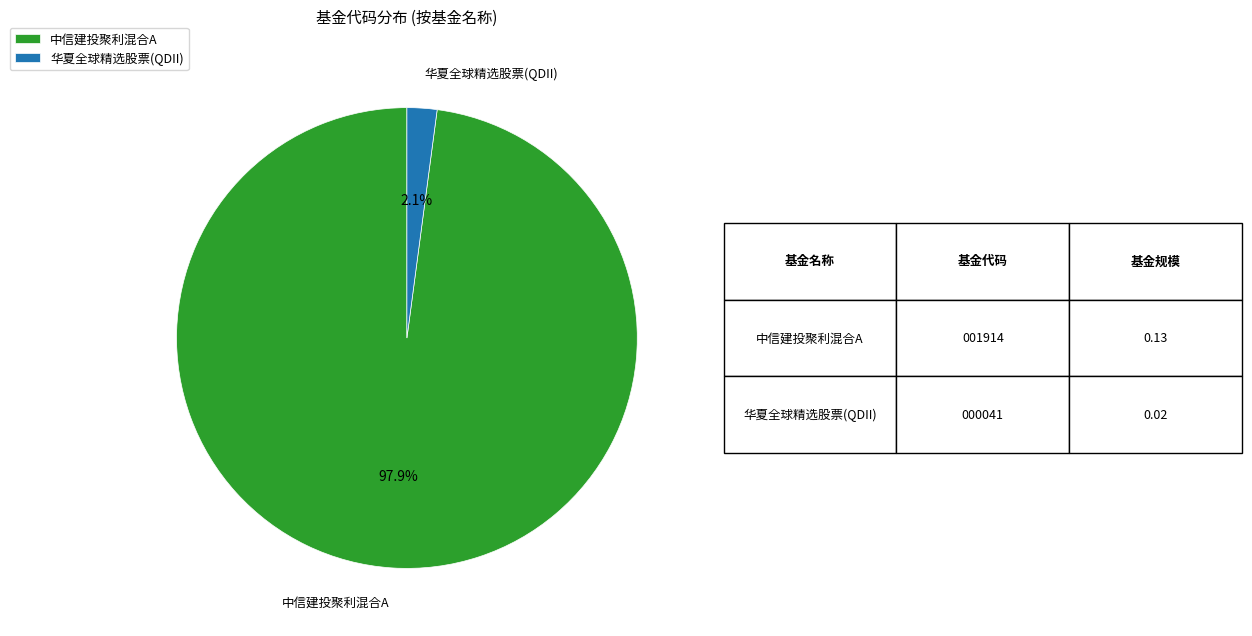

Do 中信建投聚利混合A and 华夏全球精选股票(QDII) together represent more than half of the pie?

Yes